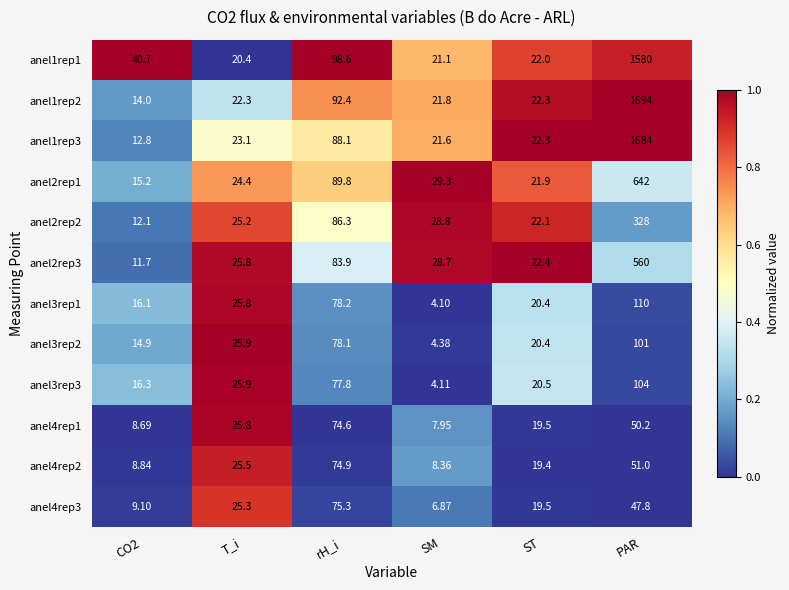

Which series has the largest range (max minus min)?

anel1rep2